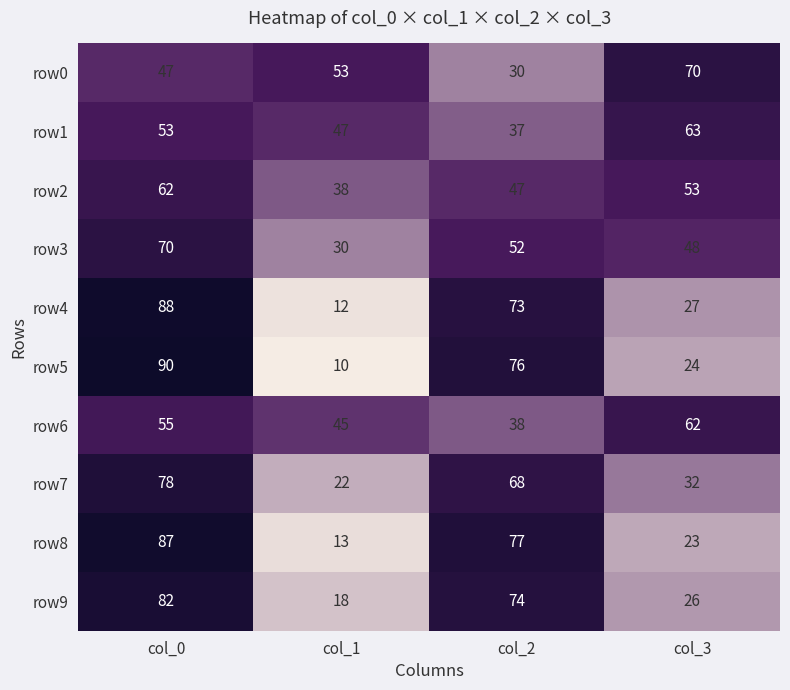

At which category does the chart reach its minimum across all series?

col_1